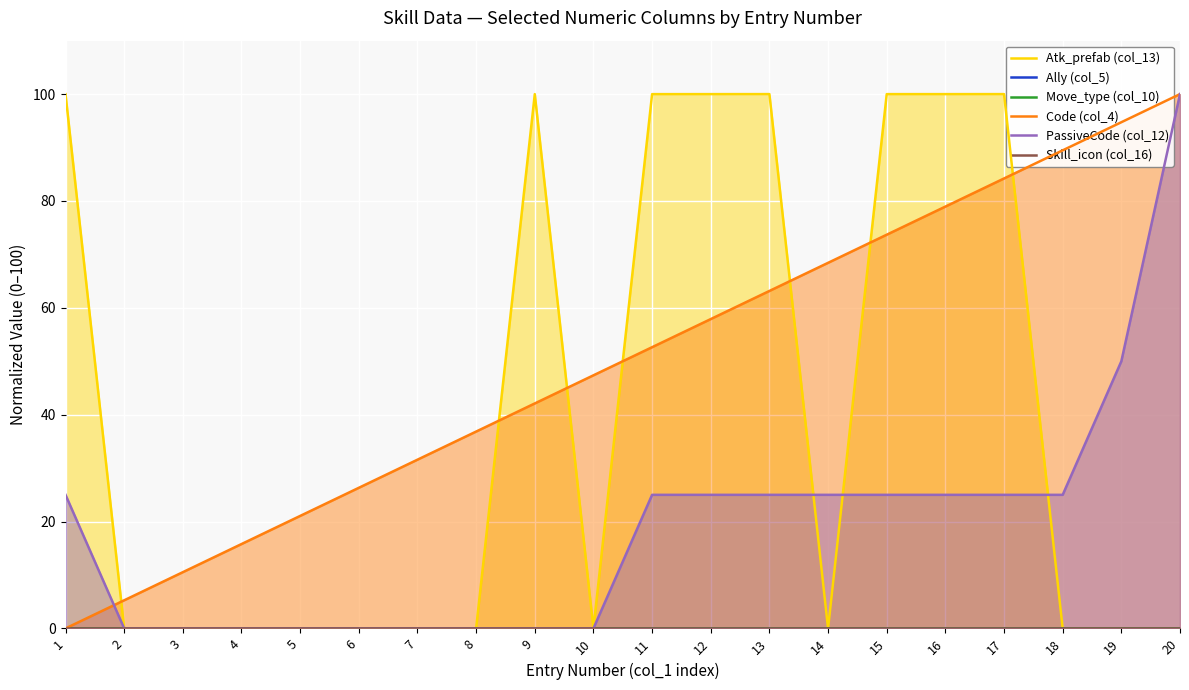

List the series in order of their peak value, highest first.

Atk_prefab (col_13), Code (col_4), PassiveCode (col_12), Ally (col_5), Move_type (col_10), Skill_icon (col_16)